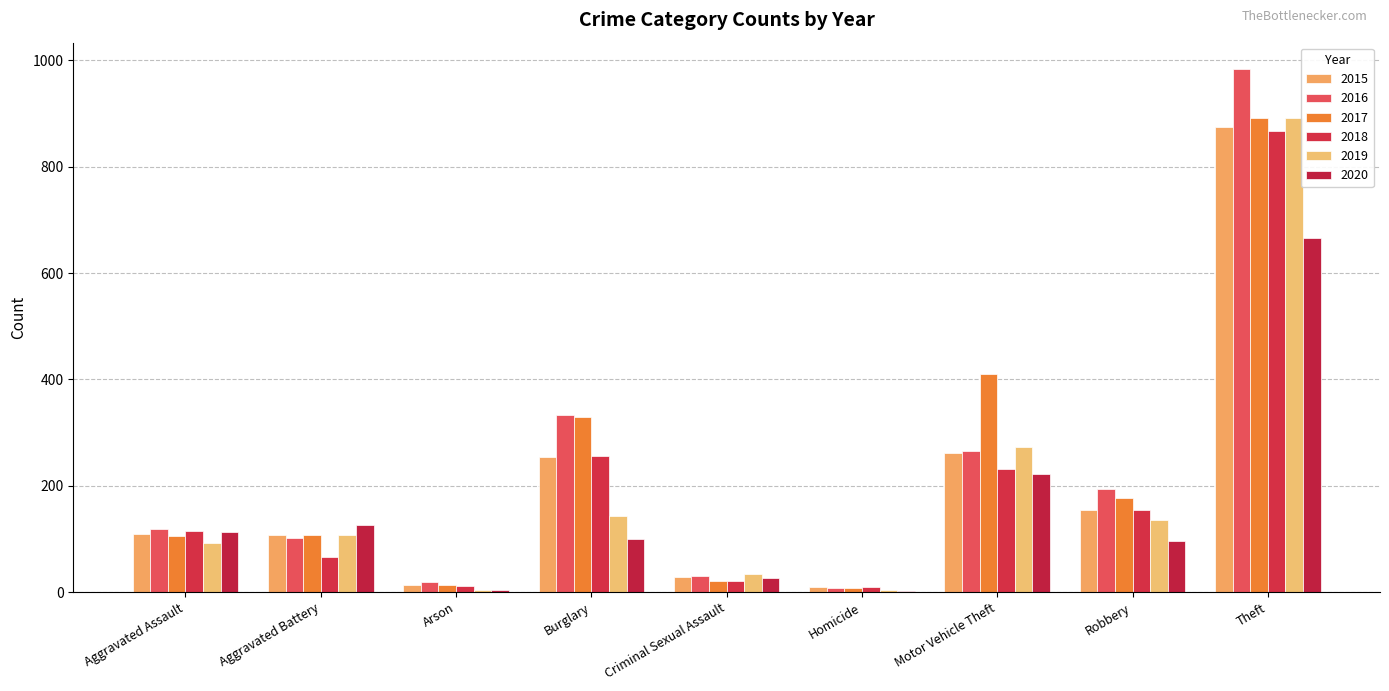

What value does the 2015 series have at Burglary, to the nearest 100?

300